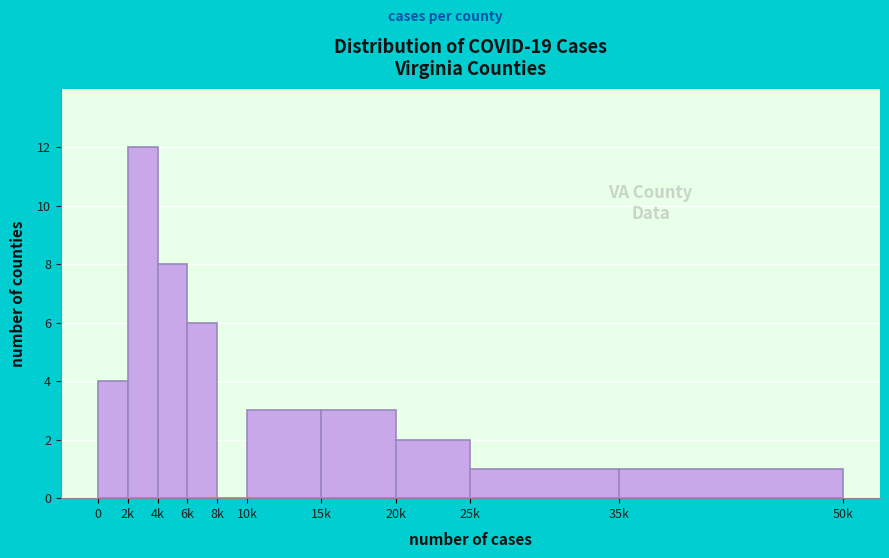

Reading left to right, extract all data points from this chart.

0=4	2k=12	4k=8	6k=6	8k=0	10k=3	15k=3	20k=2	25k=1	35k=1